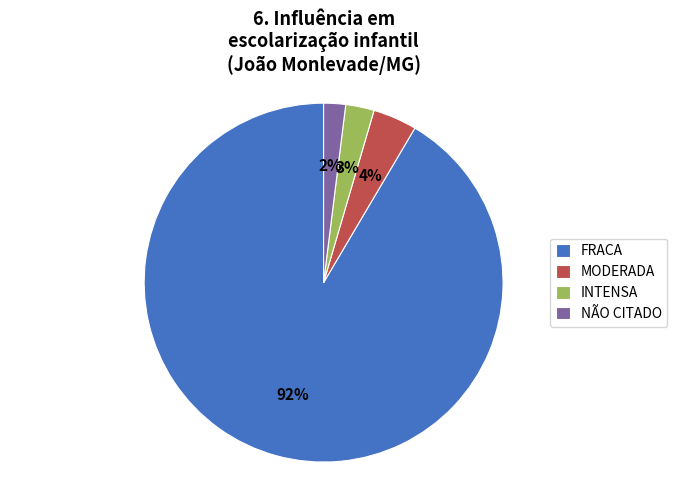

Which has a higher value, FRACA or INTENSA?

FRACA